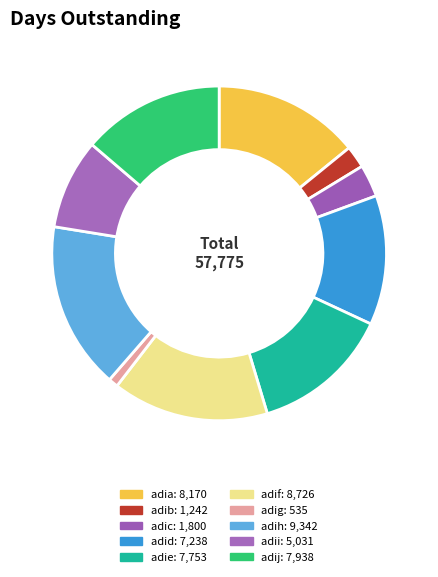

How many slices are in this pie chart?

10